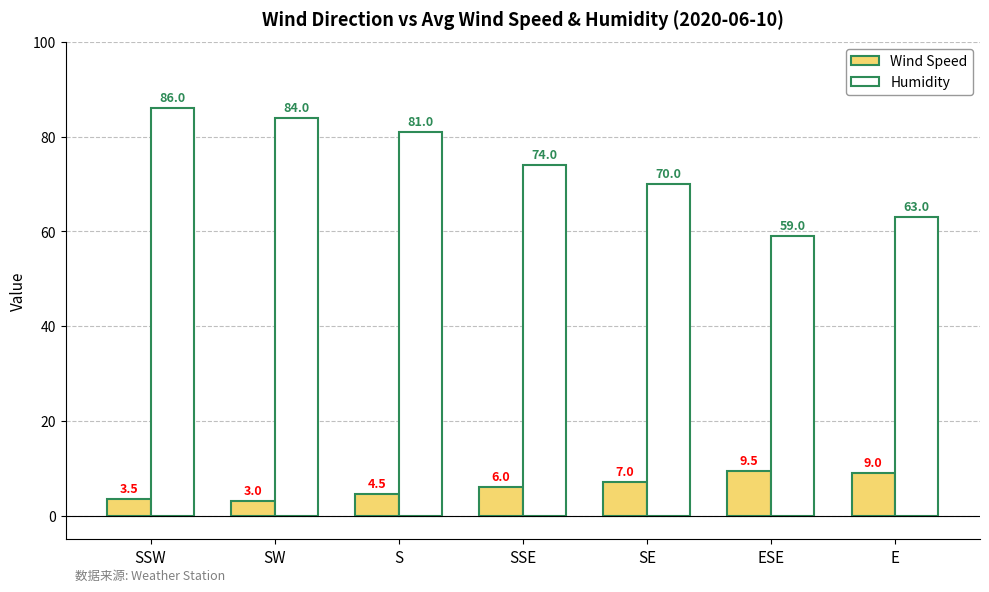

The value of Humidity at S is 106.0. True or false?

False